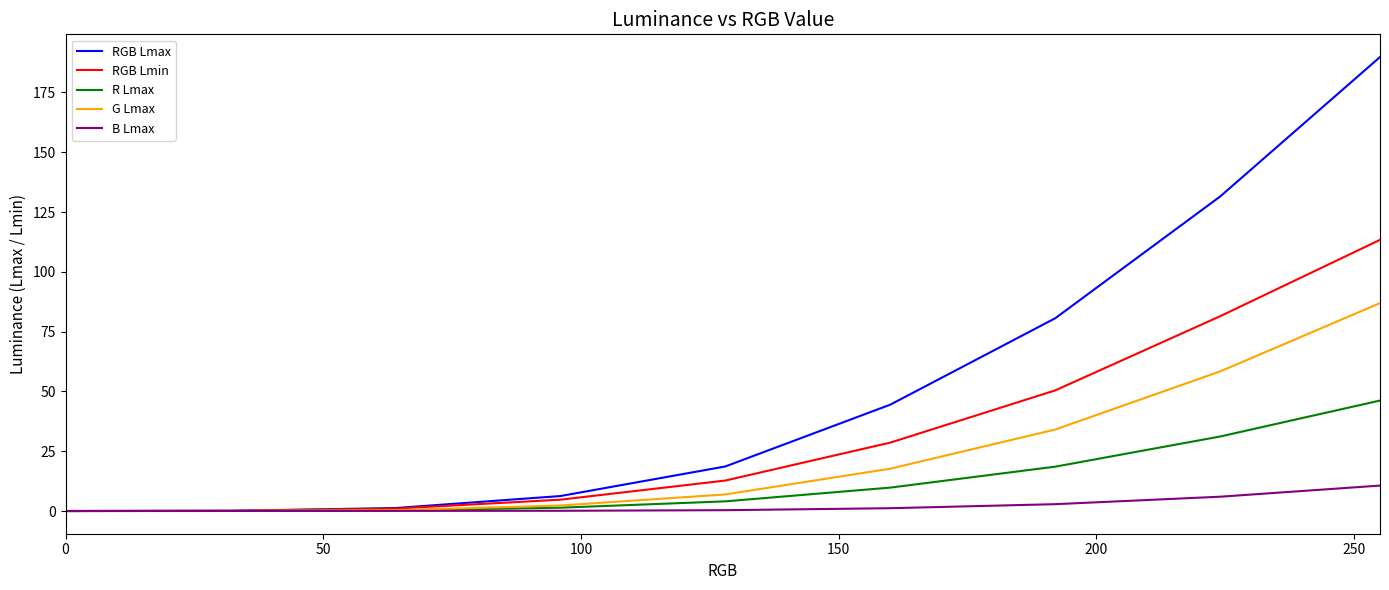

What is the maximum value shown in the chart?

189.8